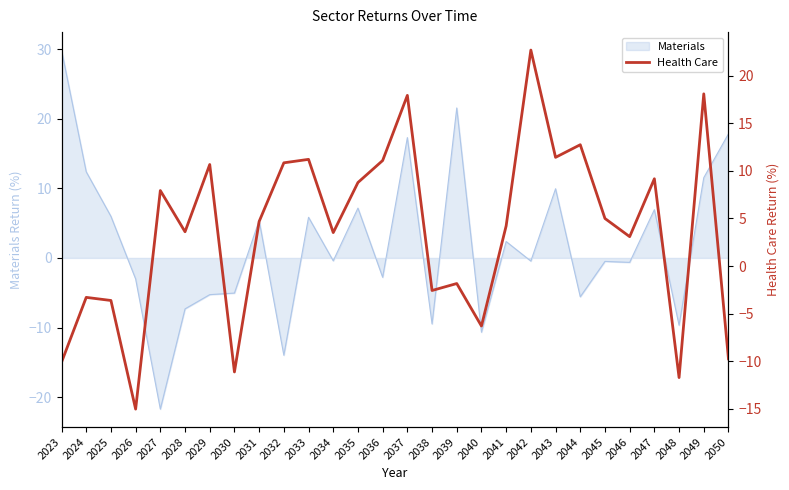

True or false: the data shows 22.7 at 2042.

True